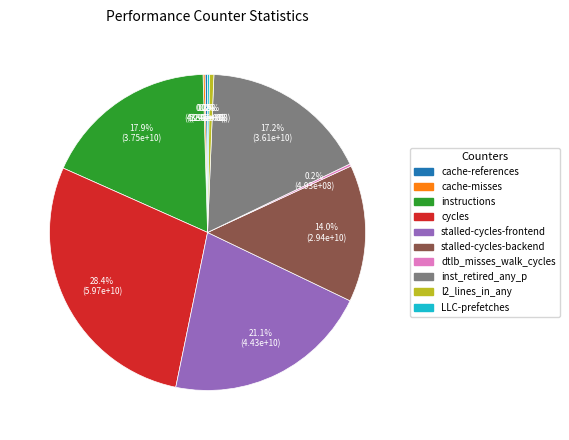

What portion of the pie excludes cycles?

71.6%